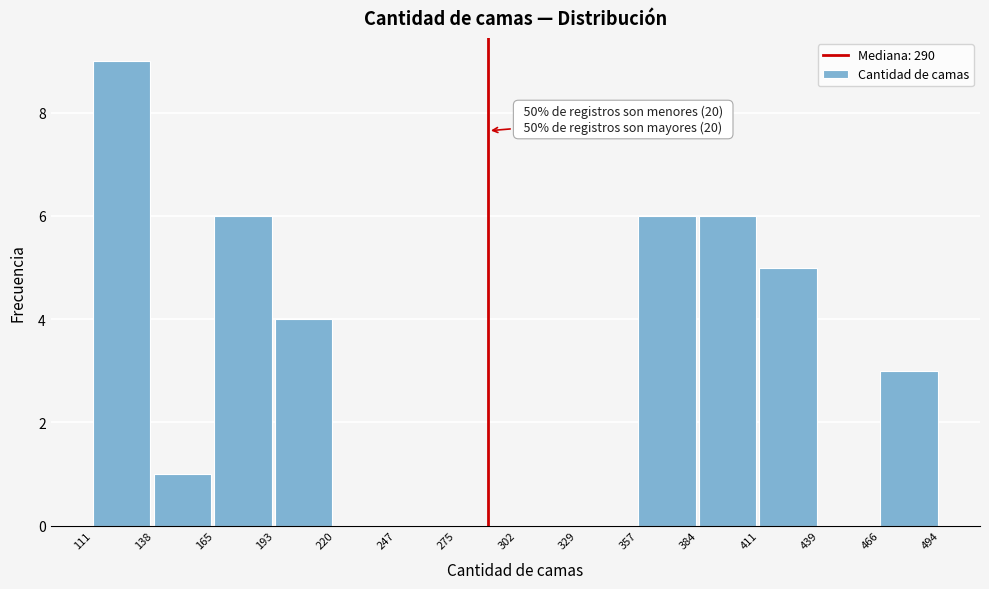

Which range on the x-axis has the tallest bar?

111 to 138